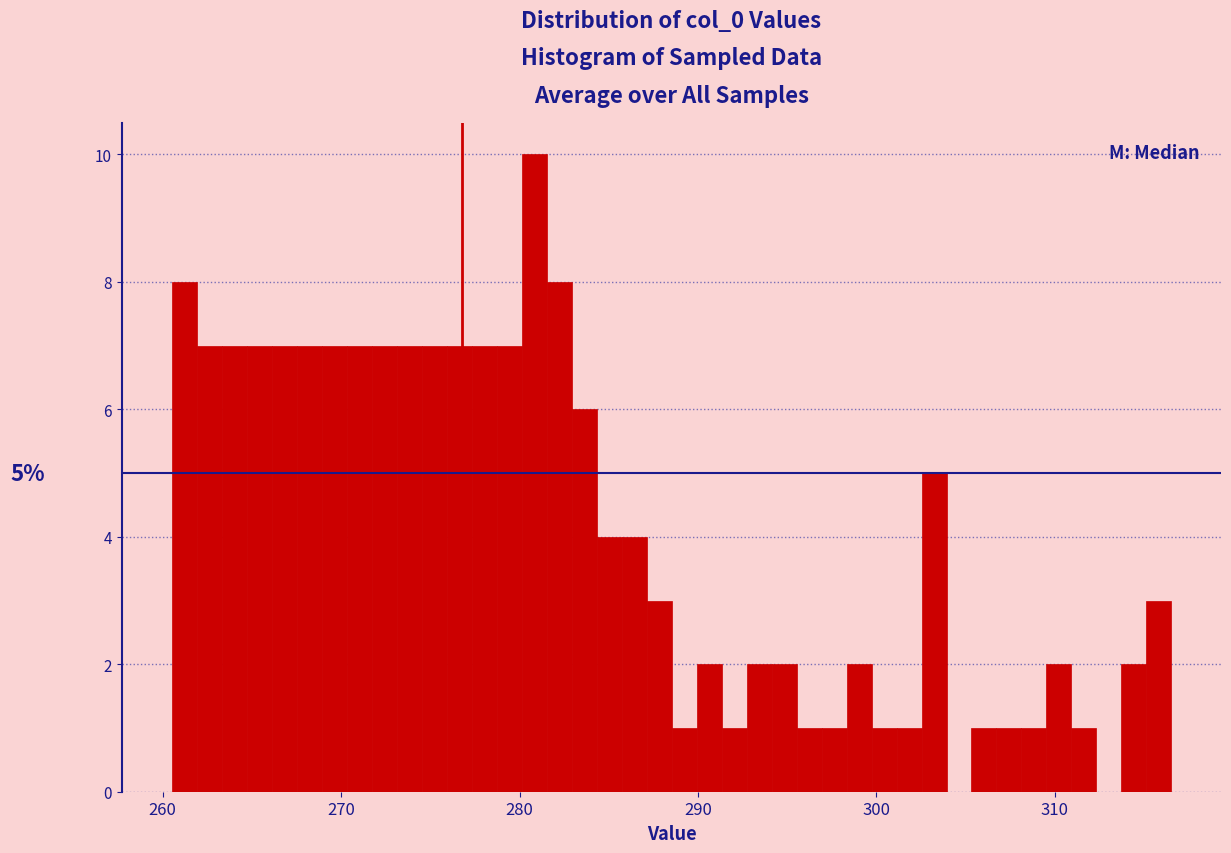

Read against the x-axis, roughly where is the centre of the tallest bar?

281